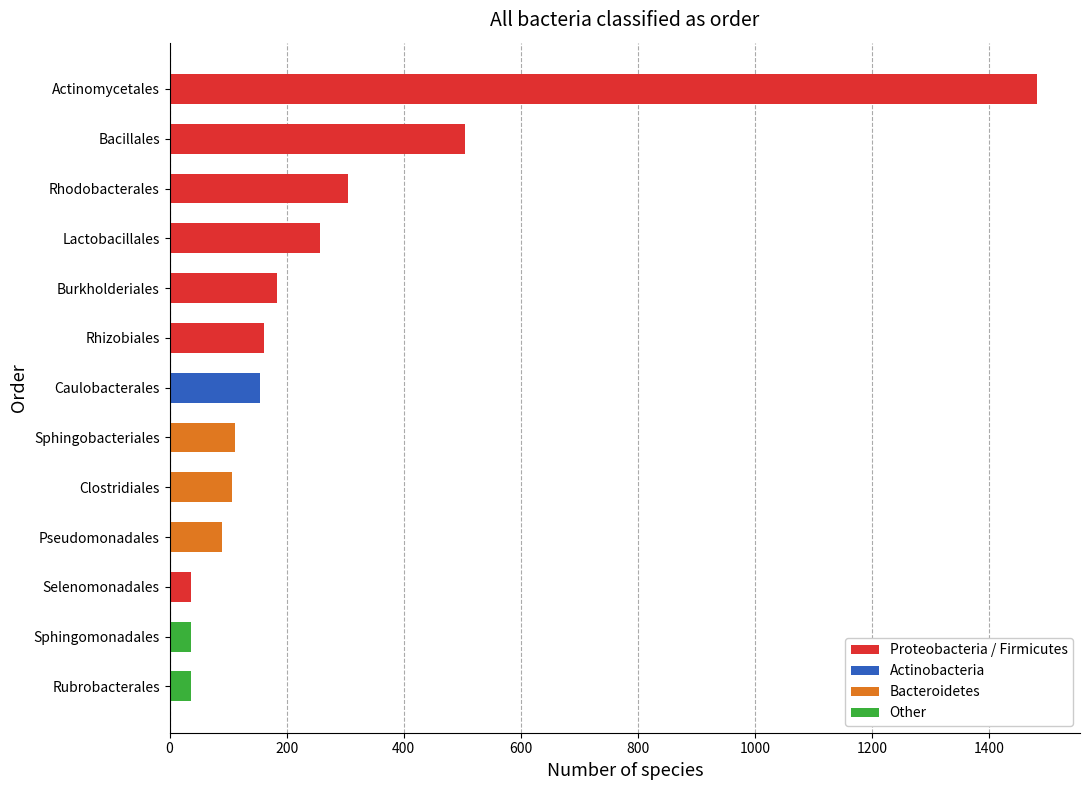

Are the bars grouped side by side (vs. stacked)?

No